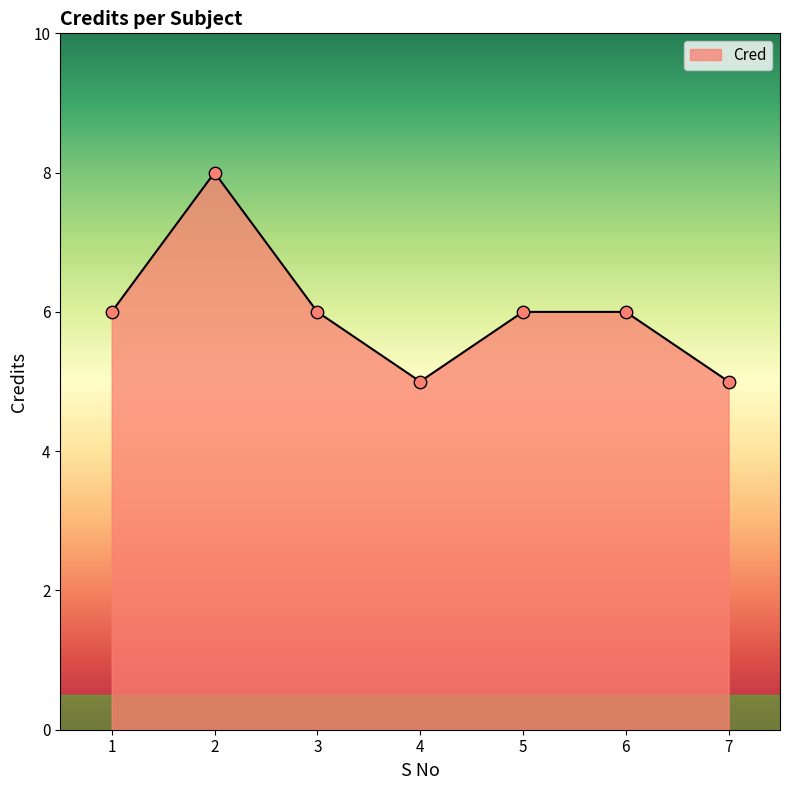

What is the ratio of the value at 1 to the value at 6?

1.0